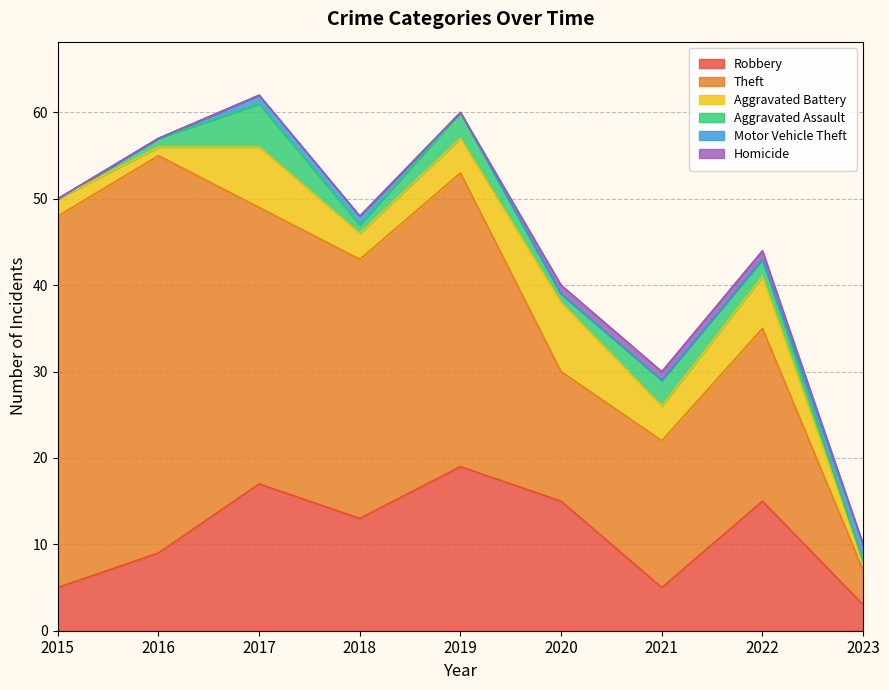

Reading left to right, what are all the values shown in this chart?

Robbery: 5	9	17	13	19	15	5	15	3
Theft: 43	46	32	30	34	15	17	20	4
Aggravated Battery: 2	1	7	3	4	8	4	6	1
Aggravated Assault: 0	1	5	1	3	1	3	2	0
Motor Vehicle Theft: 0	0	1	1	0	0	0	0	2
Homicide: 0	0	0	0	0	1	1	1	0